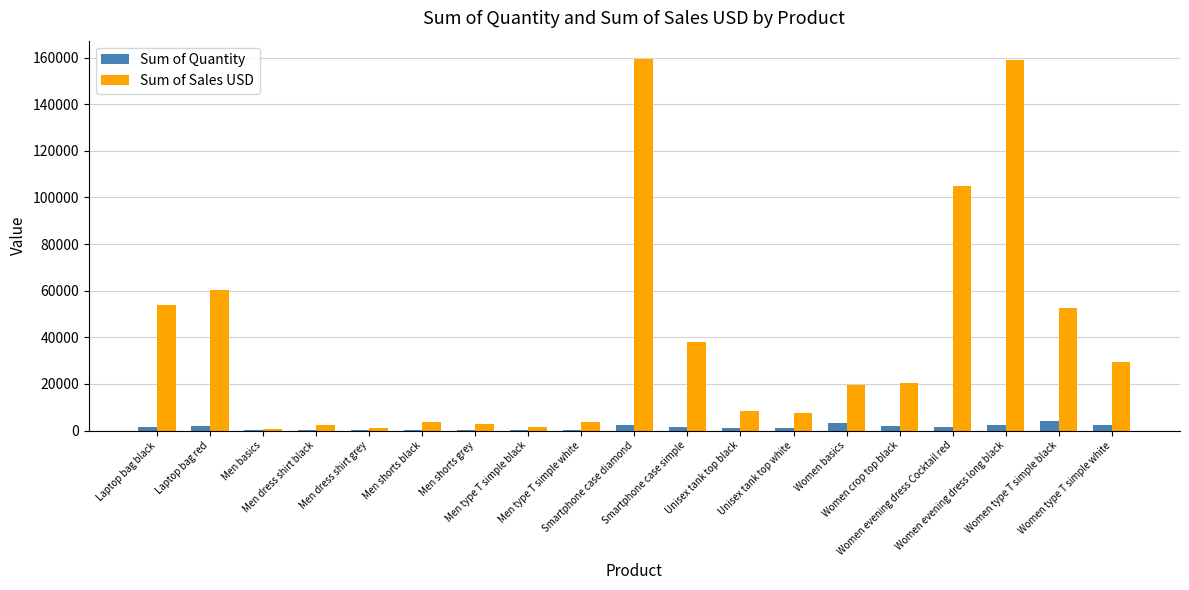

What is the sum of all Sum of Sales USD values?

729352.7